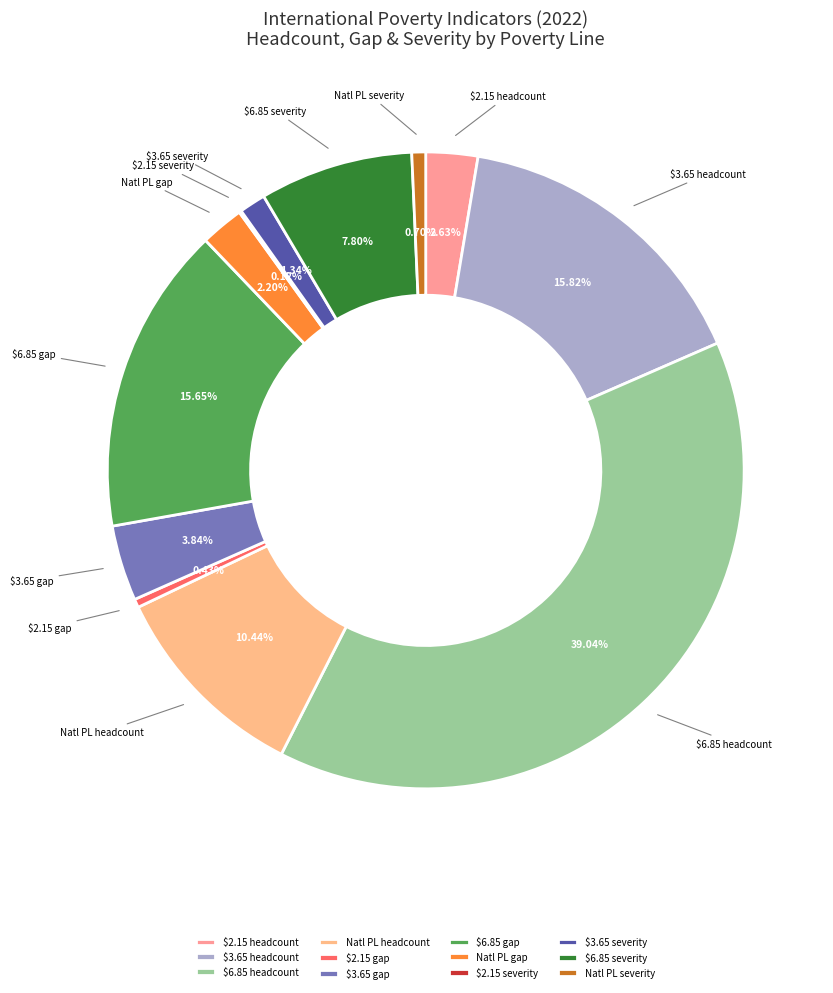

To the nearest percent, what is the average slice percentage?

8%